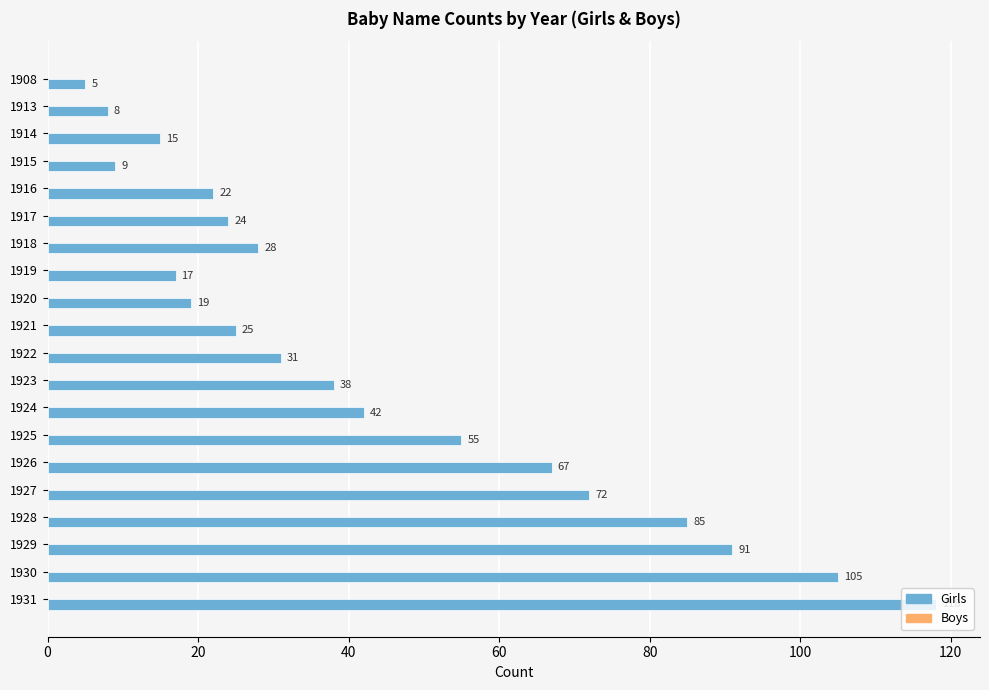

What is the value of the 8th bar from the top?

17